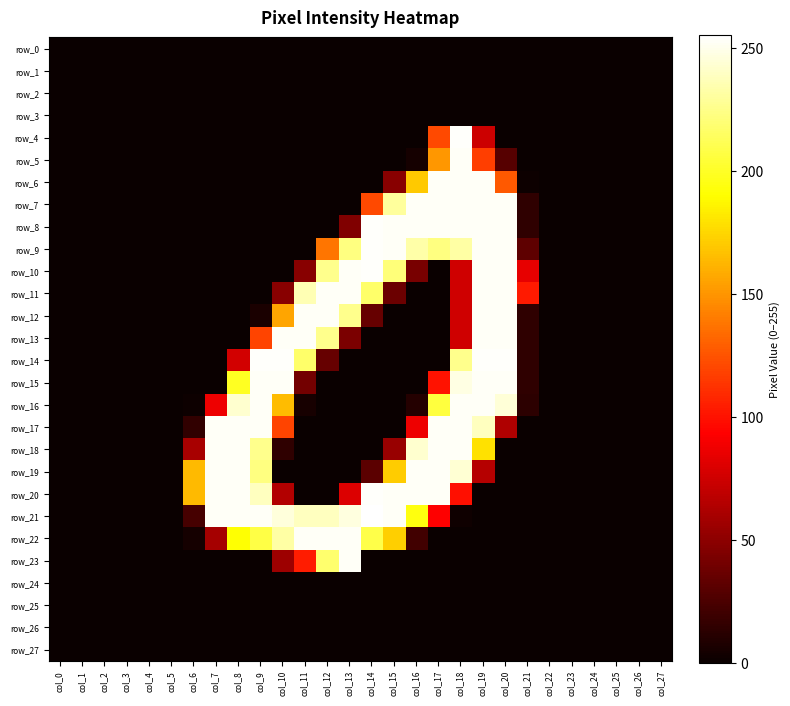

Reading left to right, transcribe all the data shown in this chart.

row_0: col_0=0	col_1=0	col_2=0	col_3=0	col_4=0	col_5=0	col_6=0	col_7=0	col_8=0	col_9=0	col_10=0	col_11=0	col_12=0	col_13=0	col_14=0	col_15=0	col_16=0	col_17=0	col_18=0	col_19=0	col_20=0	col_21=0	col_22=0	col_23=0	col_24=0	col_25=0	col_26=0	col_27=0
row_1: col_0=0	col_1=0	col_2=0	col_3=0	col_4=0	col_5=0	col_6=0	col_7=0	col_8=0	col_9=0	col_10=0	col_11=0	col_12=0	col_13=0	col_14=0	col_15=0	col_16=0	col_17=0	col_18=0	col_19=0	col_20=0	col_21=0	col_22=0	col_23=0	col_24=0	col_25=0	col_26=0	col_27=0
row_2: col_0=0	col_1=0	col_2=0	col_3=0	col_4=0	col_5=0	col_6=0	col_7=0	col_8=0	col_9=0	col_10=0	col_11=0	col_12=0	col_13=0	col_14=0	col_15=0	col_16=0	col_17=0	col_18=0	col_19=0	col_20=0	col_21=0	col_22=0	col_23=0	col_24=0	col_25=0	col_26=0	col_27=0
row_3: col_0=0	col_1=0	col_2=0	col_3=0	col_4=0	col_5=0	col_6=0	col_7=0	col_8=0	col_9=0	col_10=0	col_11=0	col_12=0	col_13=0	col_14=0	col_15=0	col_16=0	col_17=0	col_18=0	col_19=0	col_20=0	col_21=0	col_22=0	col_23=0	col_24=0	col_25=0	col_26=0	col_27=0
row_4: col_0=0	col_1=0	col_2=0	col_3=0	col_4=0	col_5=0	col_6=0	col_7=0	col_8=0	col_9=0	col_10=0	col_11=0	col_12=0	col_13=0	col_14=0	col_15=0	col_16=0	col_17=121	col_18=254	col_19=74	col_20=0	col_21=0	col_22=0	col_23=0	col_24=0	col_25=0	col_26=0	col_27=0
row_5: col_0=0	col_1=0	col_2=0	col_3=0	col_4=0	col_5=0	col_6=0	col_7=0	col_8=0	col_9=0	col_10=0	col_11=0	col_12=0	col_13=0	col_14=0	col_15=0	col_16=4	col_17=151	col_18=253	col_19=117	col_20=29	col_21=0	col_22=0	col_23=0	col_24=0	col_25=0	col_26=0	col_27=0
row_6: col_0=0	col_1=0	col_2=0	col_3=0	col_4=0	col_5=0	col_6=0	col_7=0	col_8=0	col_9=0	col_10=0	col_11=0	col_12=0	col_13=0	col_14=0	col_15=48	col_16=170	col_17=253	col_18=253	col_19=253	col_20=127	col_21=1	col_22=0	col_23=0	col_24=0	col_25=0	col_26=0	col_27=0
row_7: col_0=0	col_1=0	col_2=0	col_3=0	col_4=0	col_5=0	col_6=0	col_7=0	col_8=0	col_9=0	col_10=0	col_11=0	col_12=0	col_13=0	col_14=121	col_15=230	col_16=253	col_17=253	col_18=253	col_19=253	col_20=253	col_21=14	col_22=0	col_23=0	col_24=0	col_25=0	col_26=0	col_27=0
row_8: col_0=0	col_1=0	col_2=0	col_3=0	col_4=0	col_5=0	col_6=0	col_7=0	col_8=0	col_9=0	col_10=0	col_11=0	col_12=0	col_13=45	col_14=254	col_15=253	col_16=253	col_17=253	col_18=253	col_19=253	col_20=253	col_21=14	col_22=0	col_23=0	col_24=0	col_25=0	col_26=0	col_27=0
row_9: col_0=0	col_1=0	col_2=0	col_3=0	col_4=0	col_5=0	col_6=0	col_7=0	col_8=0	col_9=0	col_10=0	col_11=0	col_12=138	col_13=223	col_14=254	col_15=253	col_16=233	col_17=223	col_18=232	col_19=253	col_20=253	col_21=32	col_22=0	col_23=0	col_24=0	col_25=0	col_26=0	col_27=0
row_10: col_0=0	col_1=0	col_2=0	col_3=0	col_4=0	col_5=0	col_6=0	col_7=0	col_8=0	col_9=0	col_10=0	col_11=48	col_12=226	col_13=253	col_14=254	col_15=221	col_16=42	col_17=0	col_18=75	col_19=253	col_20=253	col_21=84	col_22=0	col_23=0	col_24=0	col_25=0	col_26=0	col_27=0
row_11: col_0=0	col_1=0	col_2=0	col_3=0	col_4=0	col_5=0	col_6=0	col_7=0	col_8=0	col_9=0	col_10=48	col_11=236	col_12=253	col_13=253	col_14=217	col_15=37	col_16=0	col_17=0	col_18=75	col_19=253	col_20=253	col_21=103	col_22=0	col_23=0	col_24=0	col_25=0	col_26=0	col_27=0
row_12: col_0=0	col_1=0	col_2=0	col_3=0	col_4=0	col_5=0	col_6=0	col_7=0	col_8=0	col_9=6	col_10=156	col_11=253	col_12=253	col_13=226	col_14=35	col_15=0	col_16=0	col_17=0	col_18=75	col_19=253	col_20=253	col_21=14	col_22=0	col_23=0	col_24=0	col_25=0	col_26=0	col_27=0
row_13: col_0=0	col_1=0	col_2=0	col_3=0	col_4=0	col_5=0	col_6=0	col_7=0	col_8=0	col_9=119	col_10=253	col_11=253	col_12=226	col_13=43	col_14=0	col_15=0	col_16=0	col_17=0	col_18=75	col_19=253	col_20=253	col_21=14	col_22=0	col_23=0	col_24=0	col_25=0	col_26=0	col_27=0
row_14: col_0=0	col_1=0	col_2=0	col_3=0	col_4=0	col_5=0	col_6=0	col_7=0	col_8=76	col_9=254	col_10=254	col_11=217	col_12=35	col_13=0	col_14=0	col_15=0	col_16=0	col_17=0	col_18=226	col_19=254	col_20=254	col_21=14	col_22=0	col_23=0	col_24=0	col_25=0	col_26=0	col_27=0
row_15: col_0=0	col_1=0	col_2=0	col_3=0	col_4=0	col_5=0	col_6=0	col_7=0	col_8=199	col_9=253	col_10=253	col_11=40	col_12=0	col_13=0	col_14=0	col_15=0	col_16=0	col_17=100	col_18=248	col_19=253	col_20=253	col_21=14	col_22=0	col_23=0	col_24=0	col_25=0	col_26=0	col_27=0
row_16: col_0=0	col_1=0	col_2=0	col_3=0	col_4=0	col_5=0	col_6=1	col_7=87	col_8=243	col_9=253	col_10=165	col_11=5	col_12=0	col_13=0	col_14=0	col_15=0	col_16=10	col_17=206	col_18=253	col_19=253	col_20=245	col_21=13	col_22=0	col_23=0	col_24=0	col_25=0	col_26=0	col_27=0
row_17: col_0=0	col_1=0	col_2=0	col_3=0	col_4=0	col_5=0	col_6=15	col_7=253	col_8=253	col_9=253	col_10=119	col_11=0	col_12=0	col_13=0	col_14=0	col_15=0	col_16=87	col_17=253	col_18=253	col_19=239	col_20=63	col_21=0	col_22=0	col_23=0	col_24=0	col_25=0	col_26=0	col_27=0
row_18: col_0=0	col_1=0	col_2=0	col_3=0	col_4=0	col_5=0	col_6=60	col_7=253	col_8=253	col_9=226	col_10=14	col_11=0	col_12=0	col_13=0	col_14=0	col_15=54	col_16=243	col_17=253	col_18=253	col_19=179	col_20=0	col_21=0	col_22=0	col_23=0	col_24=0	col_25=0	col_26=0	col_27=0
row_19: col_0=0	col_1=0	col_2=0	col_3=0	col_4=0	col_5=0	col_6=164	col_7=253	col_8=253	col_9=223	col_10=0	col_11=0	col_12=0	col_13=0	col_14=31	col_15=171	col_16=253	col_17=253	col_18=244	col_19=65	col_20=0	col_21=0	col_22=0	col_23=0	col_24=0	col_25=0	col_26=0	col_27=0
row_20: col_0=0	col_1=0	col_2=0	col_3=0	col_4=0	col_5=0	col_6=164	col_7=253	col_8=253	col_9=239	col_10=64	col_11=0	col_12=0	col_13=80	col_14=254	col_15=253	col_16=253	col_17=253	col_18=99	col_19=0	col_20=0	col_21=0	col_22=0	col_23=0	col_24=0	col_25=0	col_26=0	col_27=0
row_21: col_0=0	col_1=0	col_2=0	col_3=0	col_4=0	col_5=0	col_6=23	col_7=253	col_8=253	col_9=253	col_10=246	col_11=239	col_12=239	col_13=247	col_14=255	col_15=253	col_16=194	col_17=93	col_18=2	col_19=0	col_20=0	col_21=0	col_22=0	col_23=0	col_24=0	col_25=0	col_26=0	col_27=0
row_22: col_0=0	col_1=0	col_2=0	col_3=0	col_4=0	col_5=0	col_6=4	col_7=59	col_8=191	col_9=208	col_10=232	col_11=253	col_12=253	col_13=253	col_14=209	col_15=172	col_16=21	col_17=0	col_18=0	col_19=0	col_20=0	col_21=0	col_22=0	col_23=0	col_24=0	col_25=0	col_26=0	col_27=0
row_23: col_0=0	col_1=0	col_2=0	col_3=0	col_4=0	col_5=0	col_6=0	col_7=0	col_8=0	col_9=0	col_10=56	col_11=104	col_12=218	col_13=253	col_14=0	col_15=0	col_16=0	col_17=0	col_18=0	col_19=0	col_20=0	col_21=0	col_22=0	col_23=0	col_24=0	col_25=0	col_26=0	col_27=0
row_24: col_0=0	col_1=0	col_2=0	col_3=0	col_4=0	col_5=0	col_6=0	col_7=0	col_8=0	col_9=0	col_10=0	col_11=0	col_12=0	col_13=0	col_14=0	col_15=0	col_16=0	col_17=0	col_18=0	col_19=0	col_20=0	col_21=0	col_22=0	col_23=0	col_24=0	col_25=0	col_26=0	col_27=0
row_25: col_0=0	col_1=0	col_2=0	col_3=0	col_4=0	col_5=0	col_6=0	col_7=0	col_8=0	col_9=0	col_10=0	col_11=0	col_12=0	col_13=0	col_14=0	col_15=0	col_16=0	col_17=0	col_18=0	col_19=0	col_20=0	col_21=0	col_22=0	col_23=0	col_24=0	col_25=0	col_26=0	col_27=0
row_26: col_0=0	col_1=0	col_2=0	col_3=0	col_4=0	col_5=0	col_6=0	col_7=0	col_8=0	col_9=0	col_10=0	col_11=0	col_12=0	col_13=0	col_14=0	col_15=0	col_16=0	col_17=0	col_18=0	col_19=0	col_20=0	col_21=0	col_22=0	col_23=0	col_24=0	col_25=0	col_26=0	col_27=0
row_27: col_0=0	col_1=0	col_2=0	col_3=0	col_4=0	col_5=0	col_6=0	col_7=0	col_8=0	col_9=0	col_10=0	col_11=0	col_12=0	col_13=0	col_14=0	col_15=0	col_16=0	col_17=0	col_18=0	col_19=0	col_20=0	col_21=0	col_22=0	col_23=0	col_24=0	col_25=0	col_26=0	col_27=0